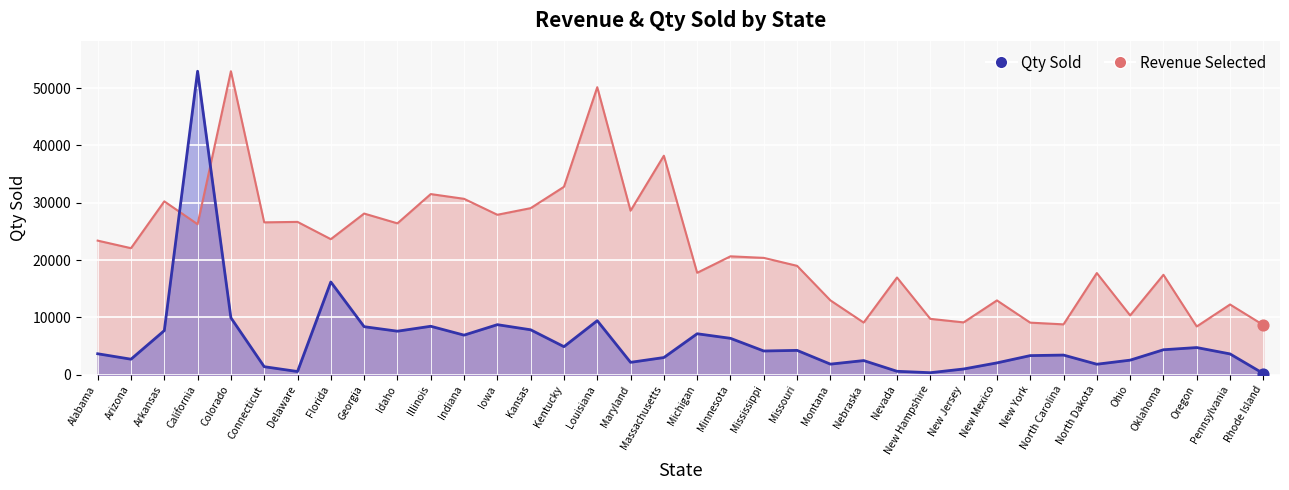

Is the value of Revenue Selected at New Jersey greater than the value of Qty Sold at Maryland?

Yes